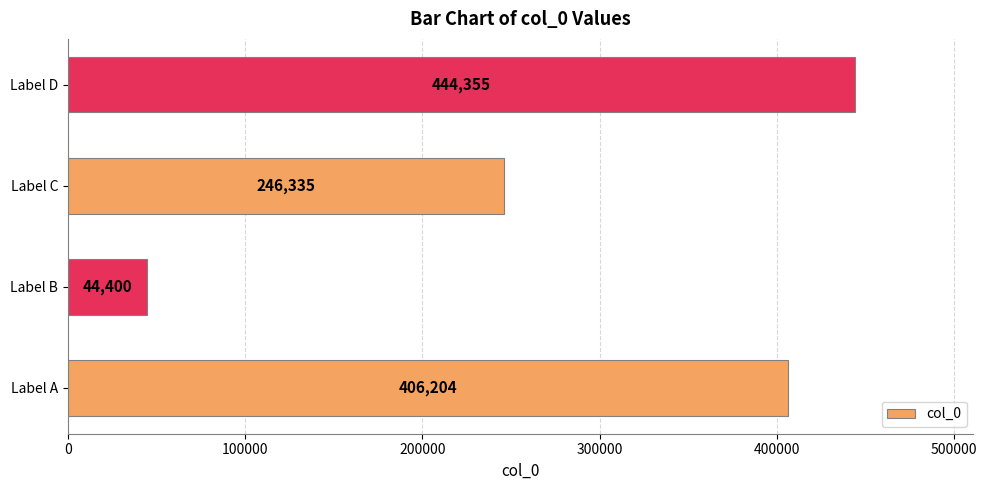

What is the difference between the maximum and minimum values?

399955